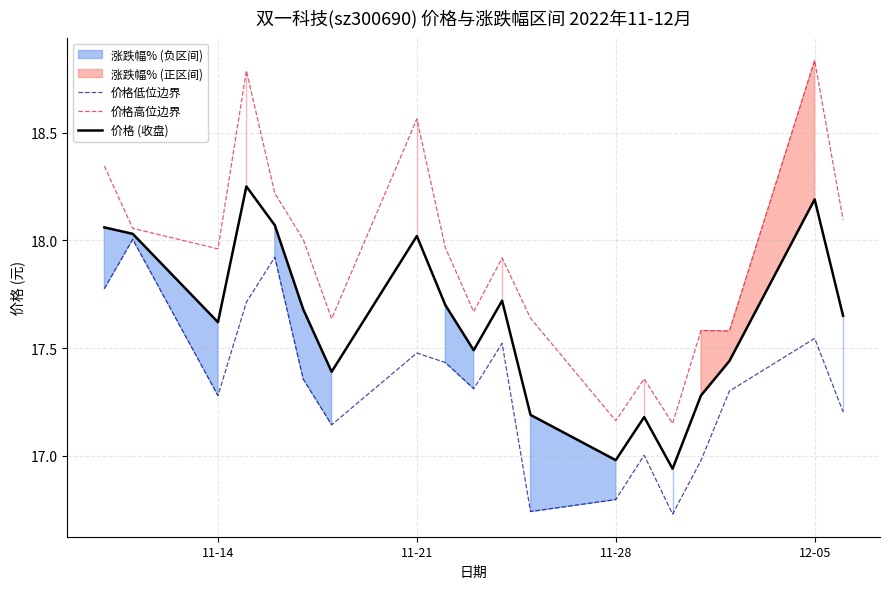

True or false: 价格高位边界 and 价格低位边界 intersect in this chart.

False